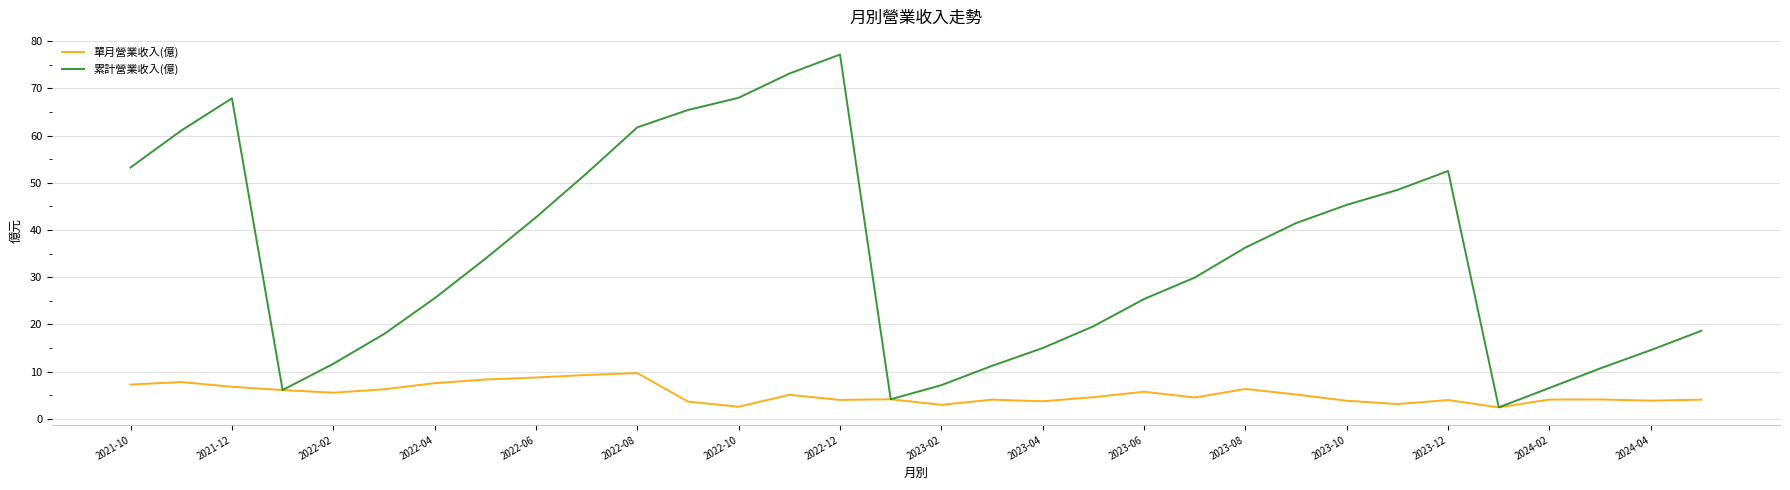

Rank the series by their maximum value, from highest to lowest.

累計營業收入(億), 單月營業收入(億)